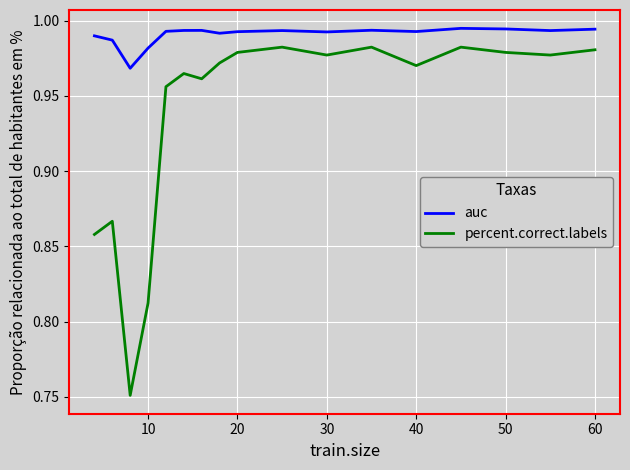

Rank the series by their maximum value, from lowest to highest.

percent.correct.labels, auc